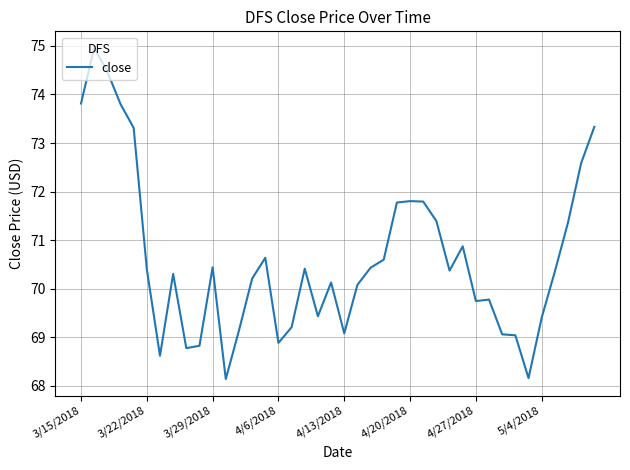

What is the maximum value shown in the chart?

75.0